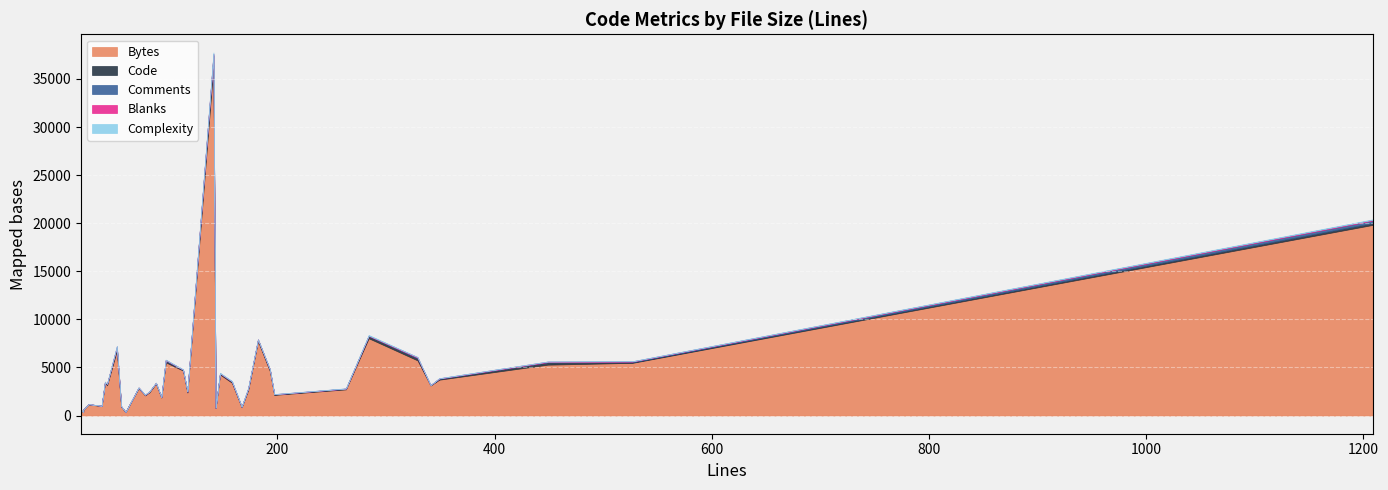

What are all the series names shown in the legend?

Bytes, Code, Comments, Blanks, Complexity